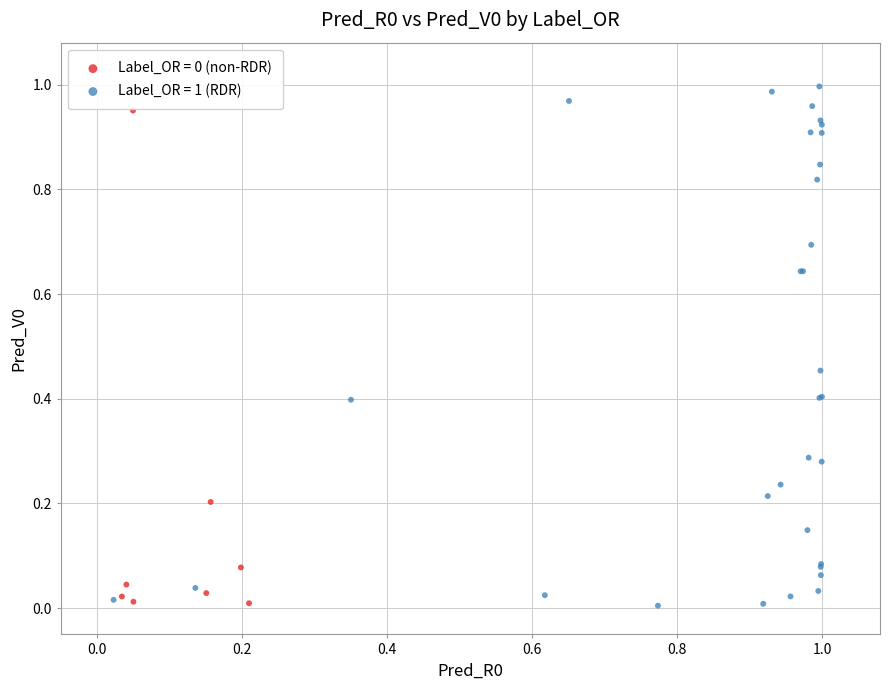

Which series has the largest Y range (max minus min)?

Label_OR = 1 (RDR)